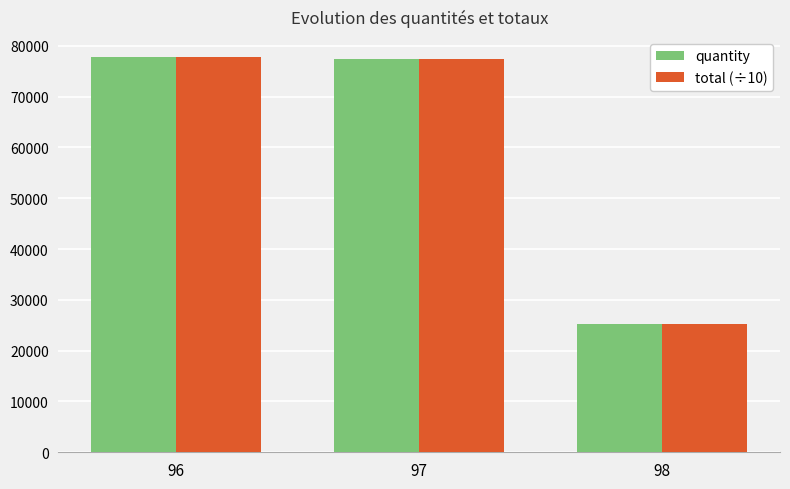

Read the total (÷10) value at 96.

77854